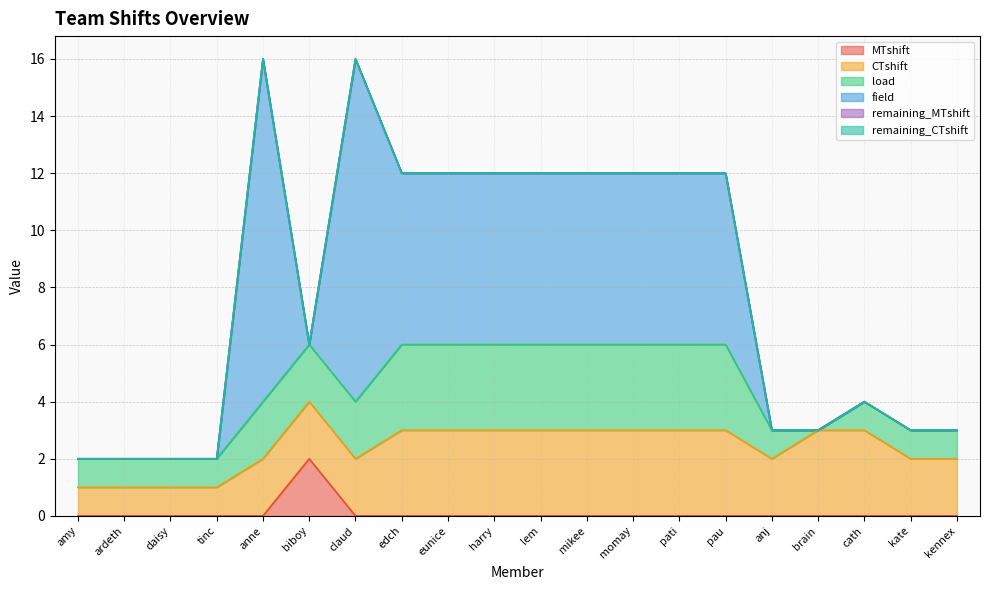

Does the chart have visible grid lines?

Yes